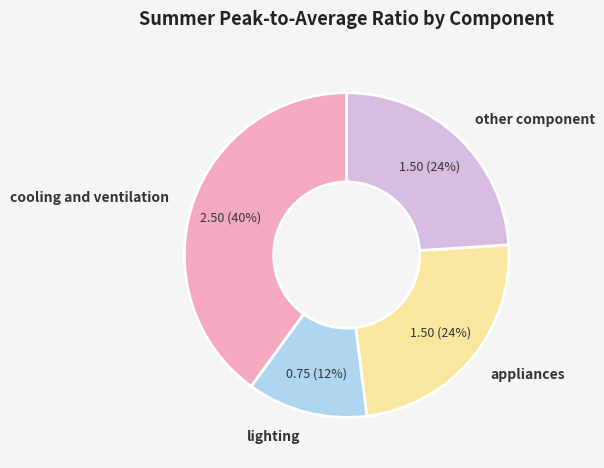

Count the number of slices in the pie.

4